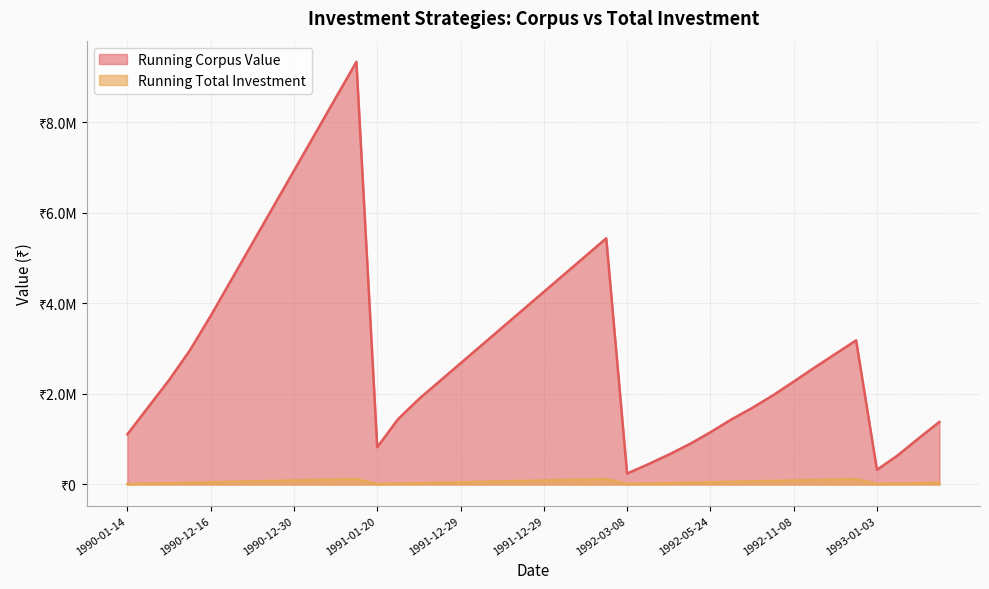

The Running Total Investment series shows 20000.0 at 1990-10-14. True or false?

True